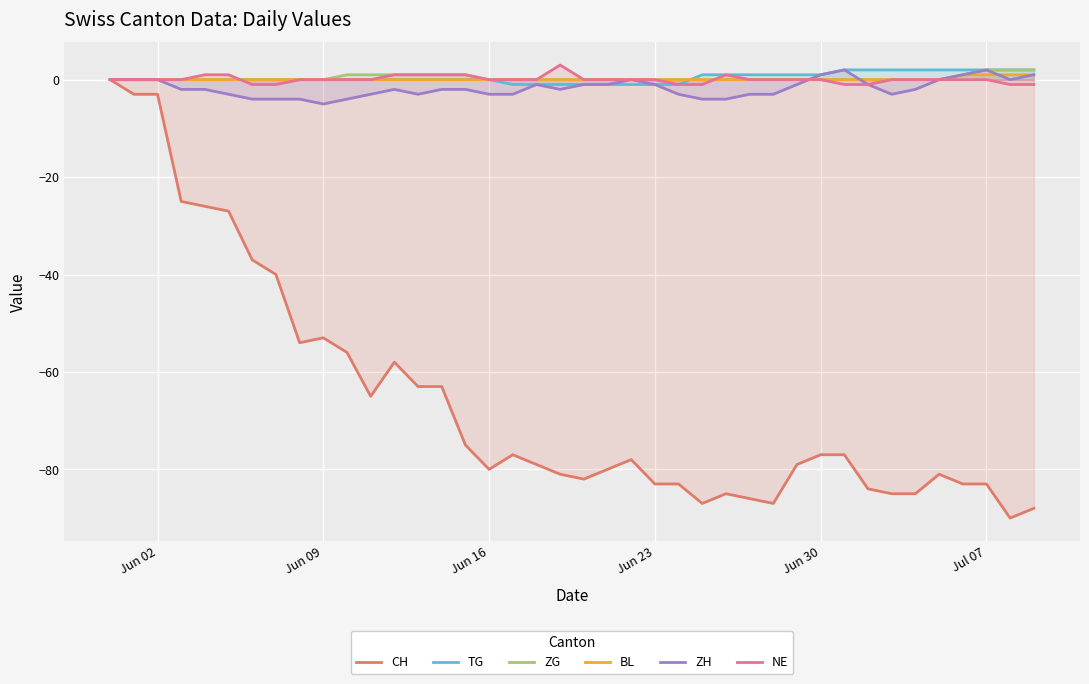

How many lines are shown in the chart?

6